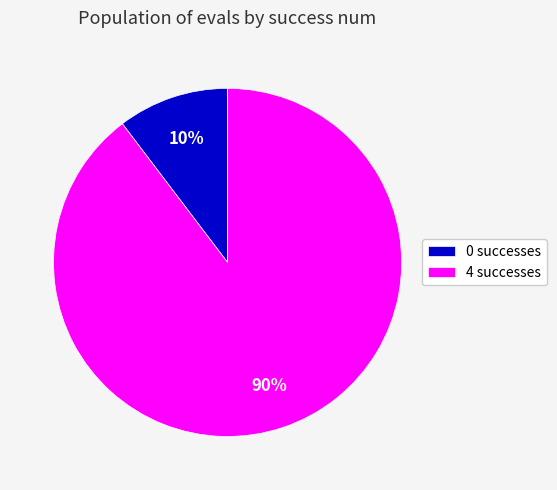

How many segments does this pie chart have?

2